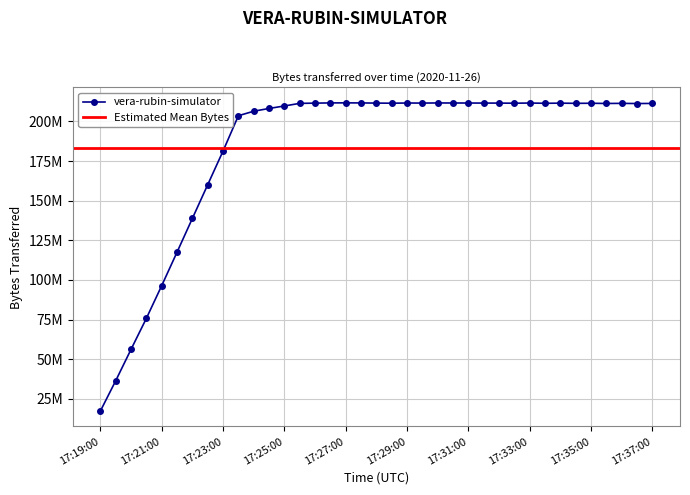

Where is the first local maximum?

17:27:00